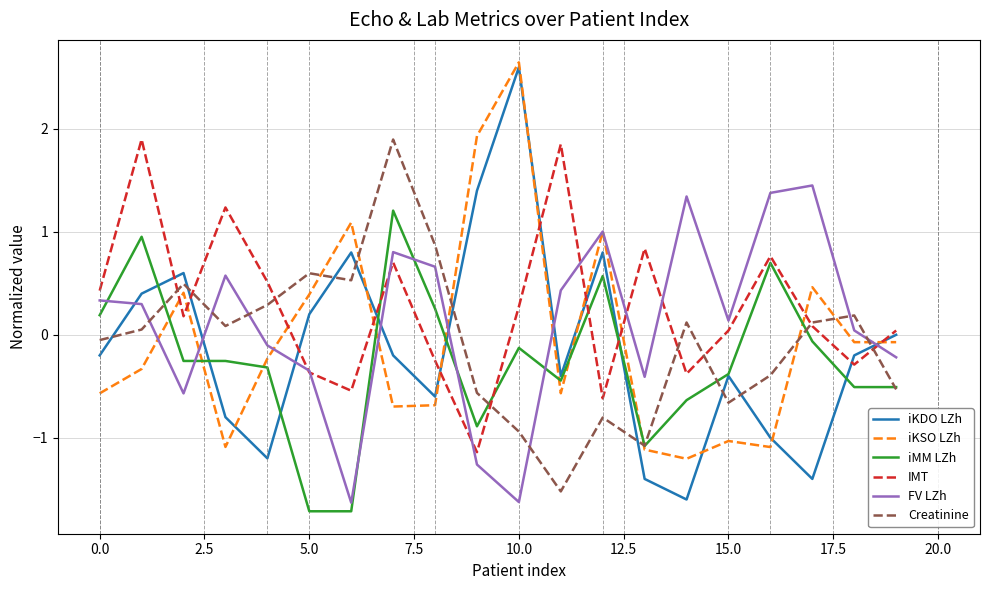

Which series has the widest spread of values?

iKDO LZh